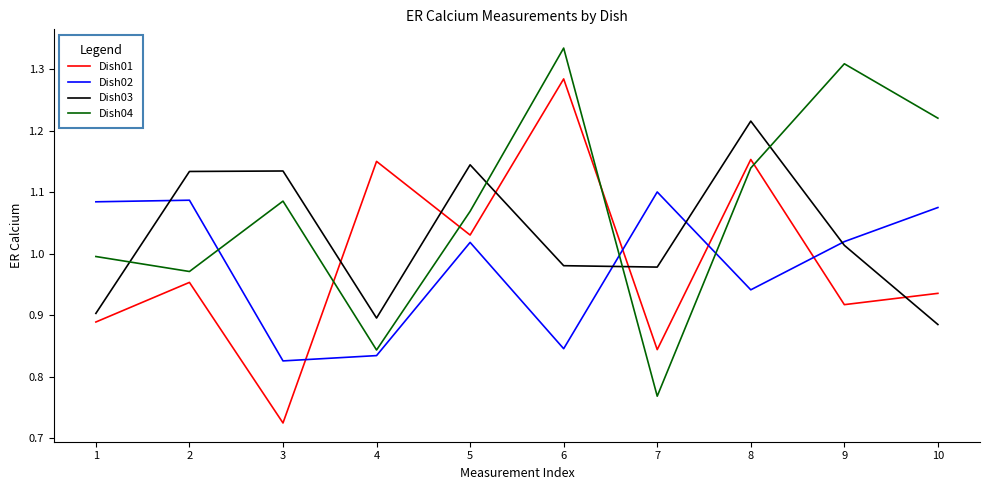

At which label is Dish02 closest to 0?

3